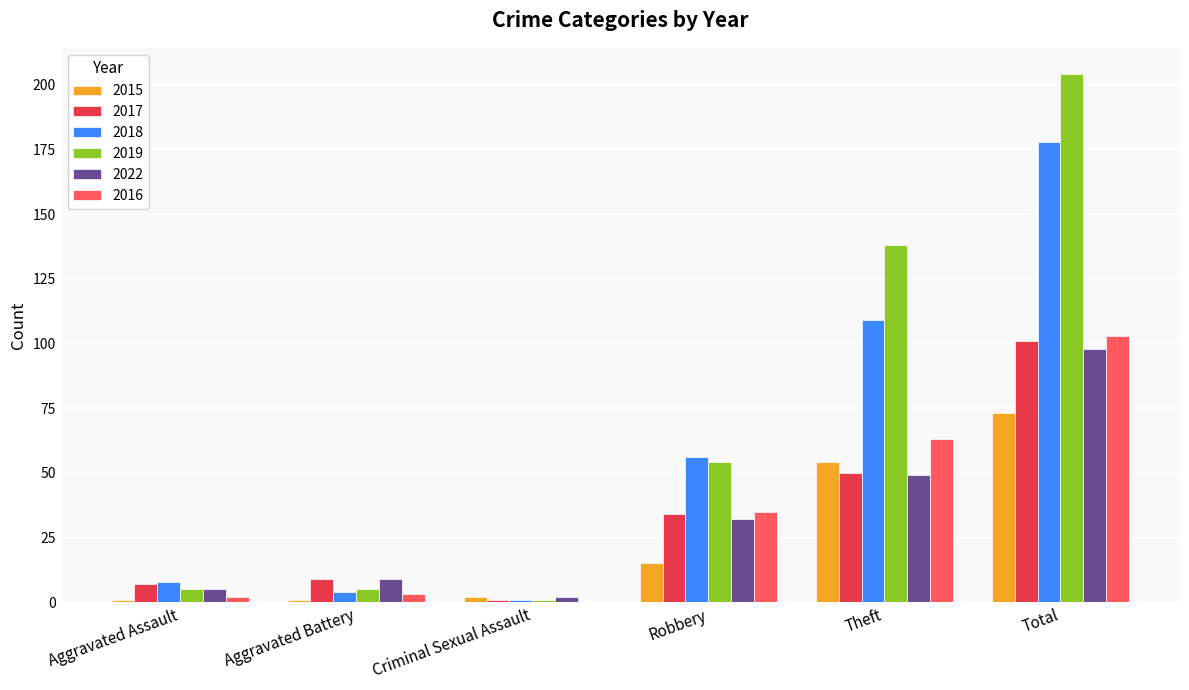

What is the sum of the 2022 values at Aggravated Assault and Criminal Sexual Assault?

7